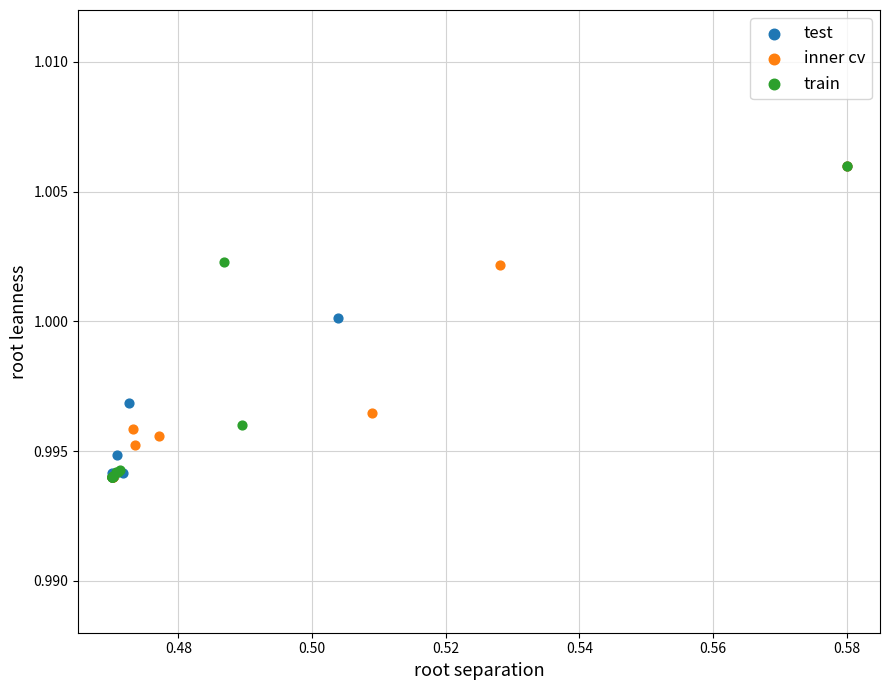

What are all the series names shown in the legend?

test, inner cv, train